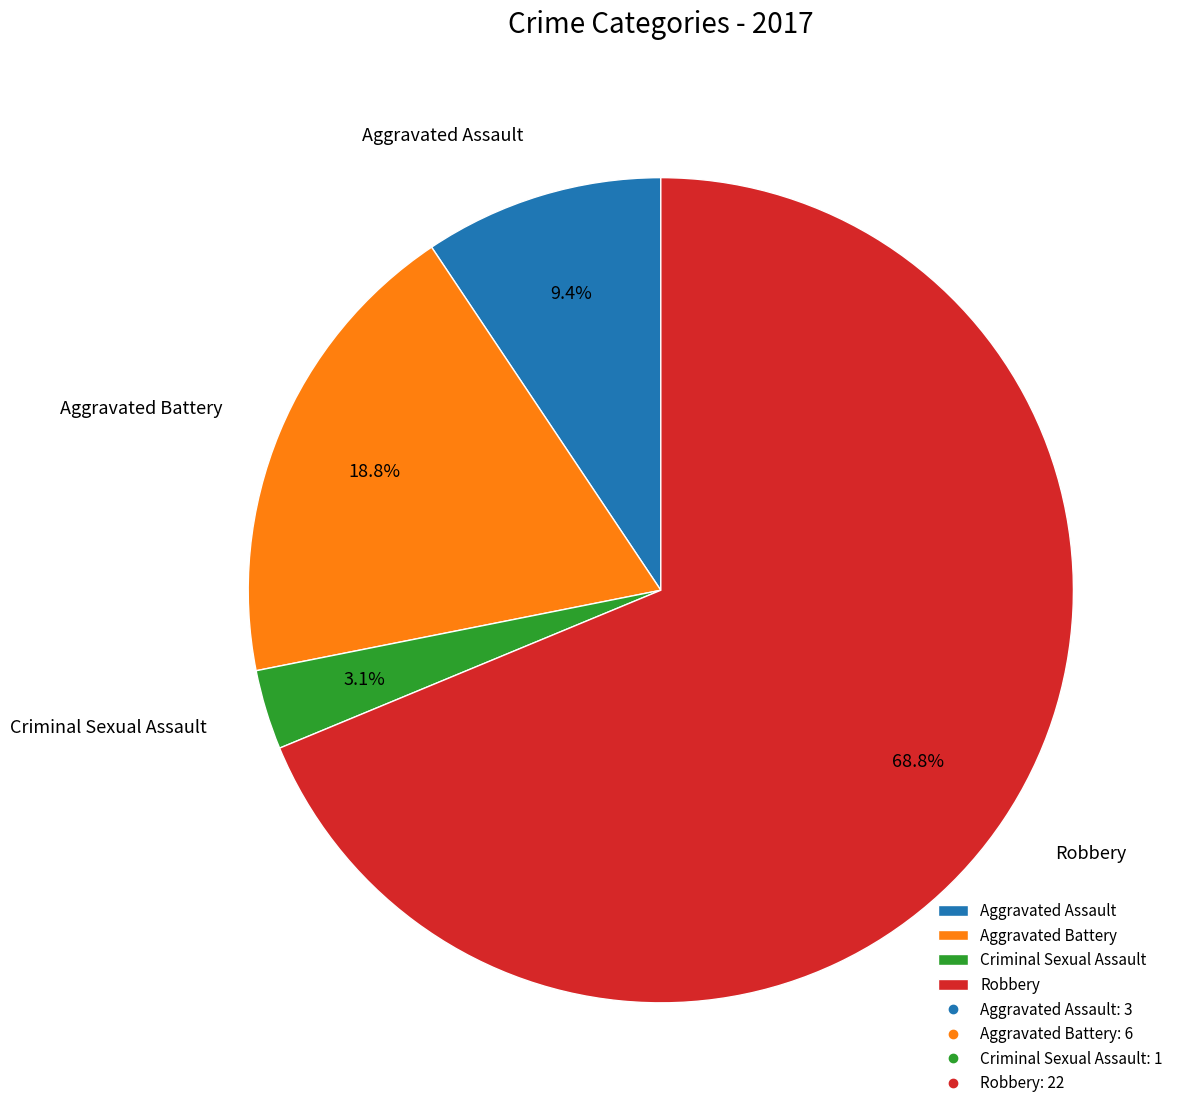

Combined, do Criminal Sexual Assault and Aggravated Assault account for over 50%?

No